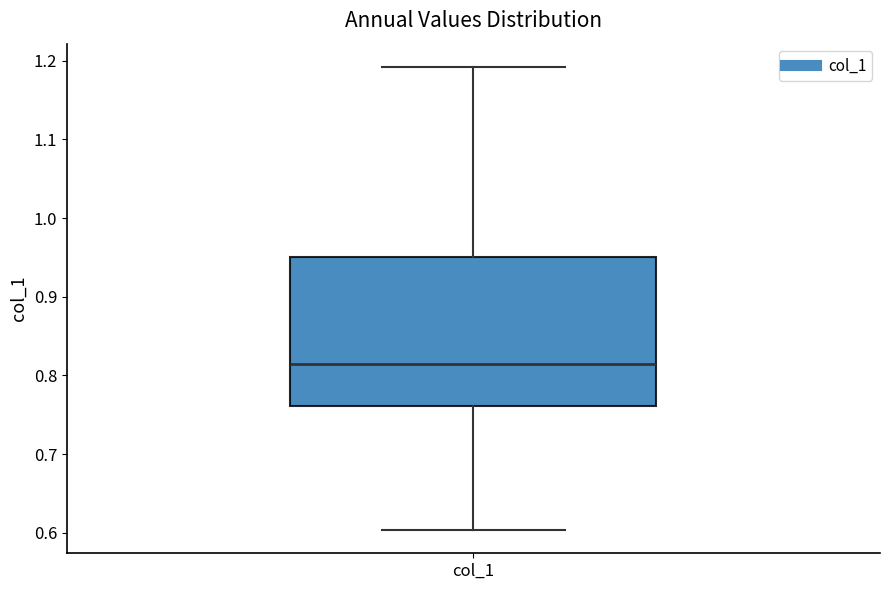

Read this box plot against the y-axis: the position of the median line, the range covered by the box, and the ends of both whiskers. The values are not printed on the chart, so give them approximately, as read against the axis.

median 0.81, box 0.76 to 0.95, whiskers 0.60 to 1.19